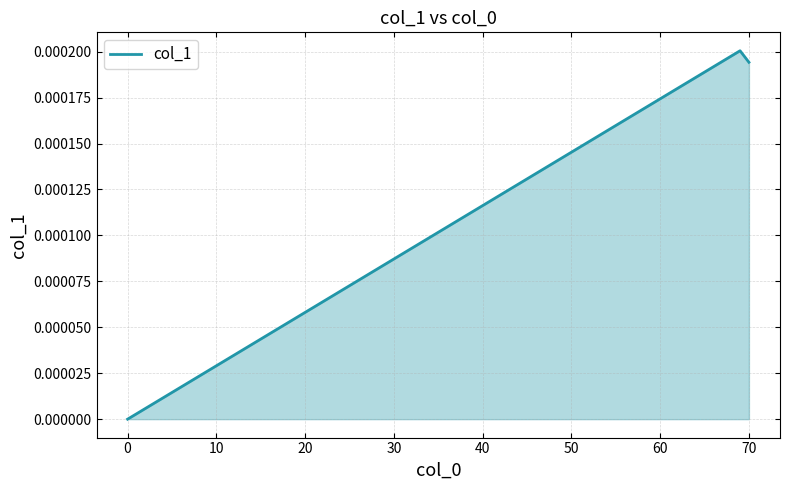

How many lines are shown in the chart?

1